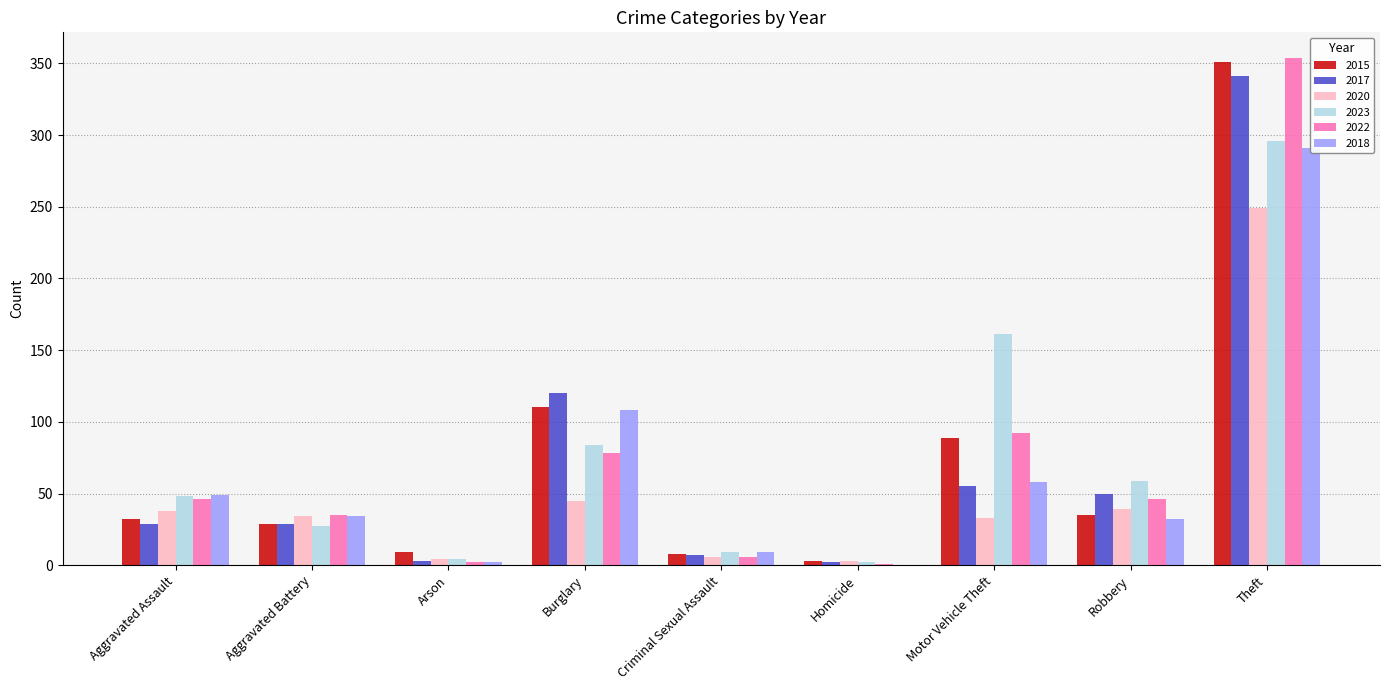

What is the difference between the 2018 values at Arson and Homicide?

2